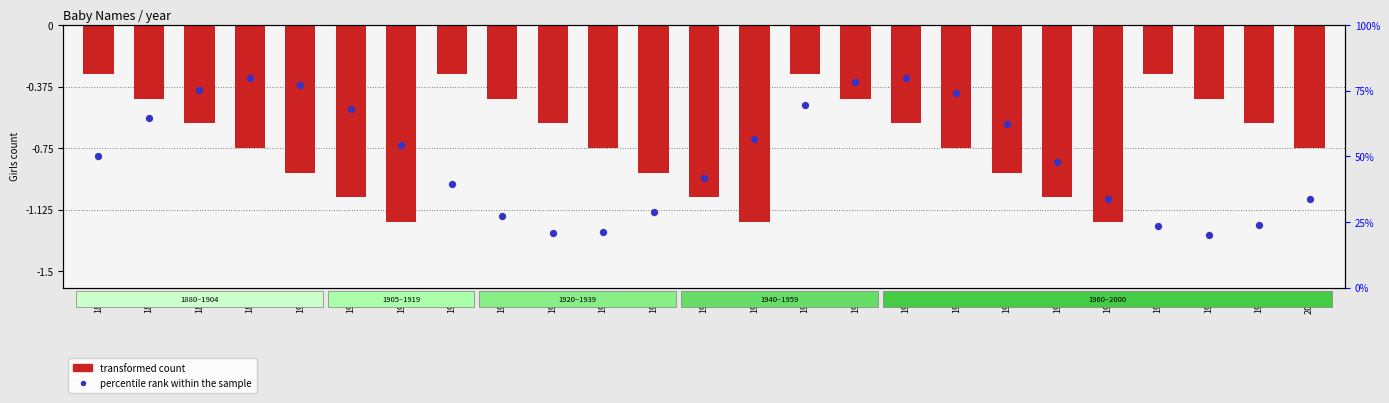

At how many categories does at least one series exceed 39?

16